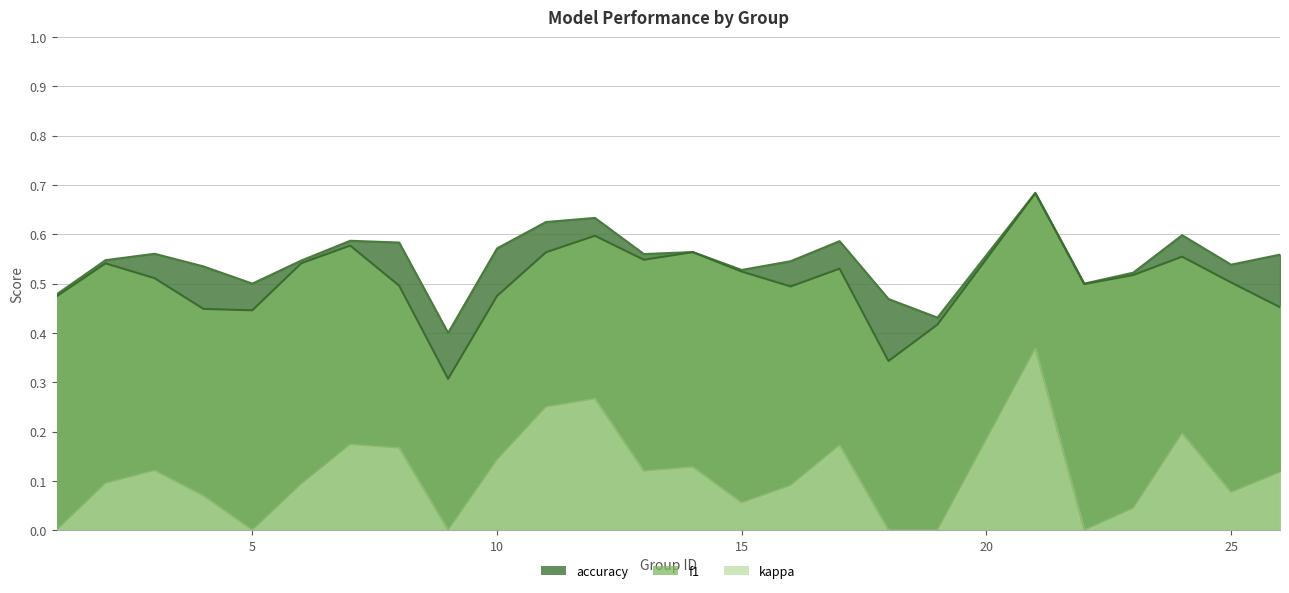

How many lines are shown in the chart?

3